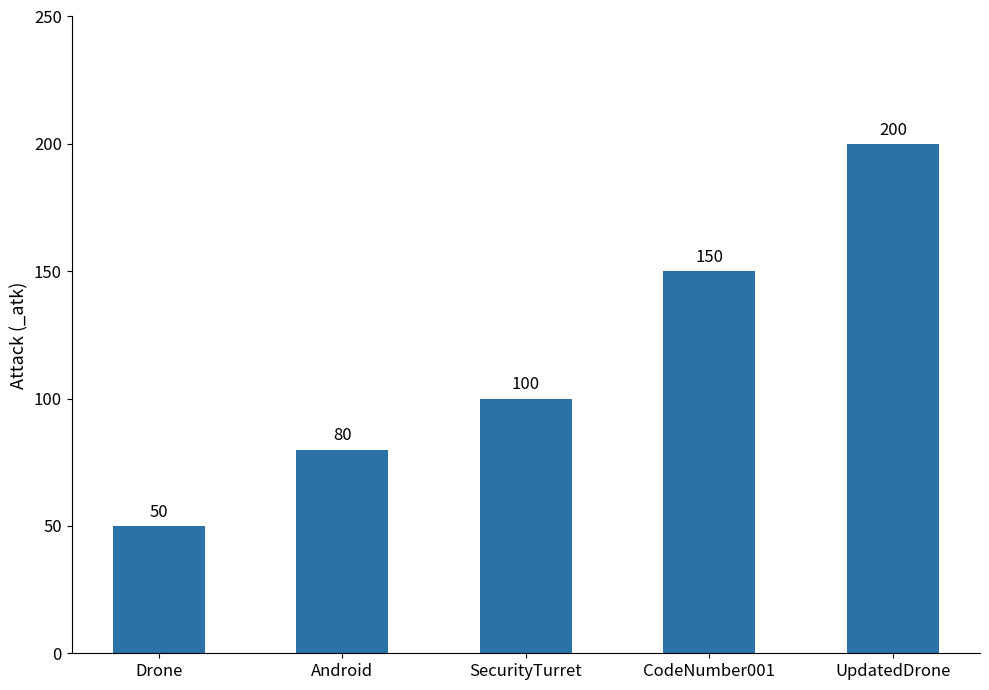

Reading left to right, what are all the values shown in this chart?

Drone=50	Android=80	SecurityTurret=100	CodeNumber001=150	UpdatedDrone=200